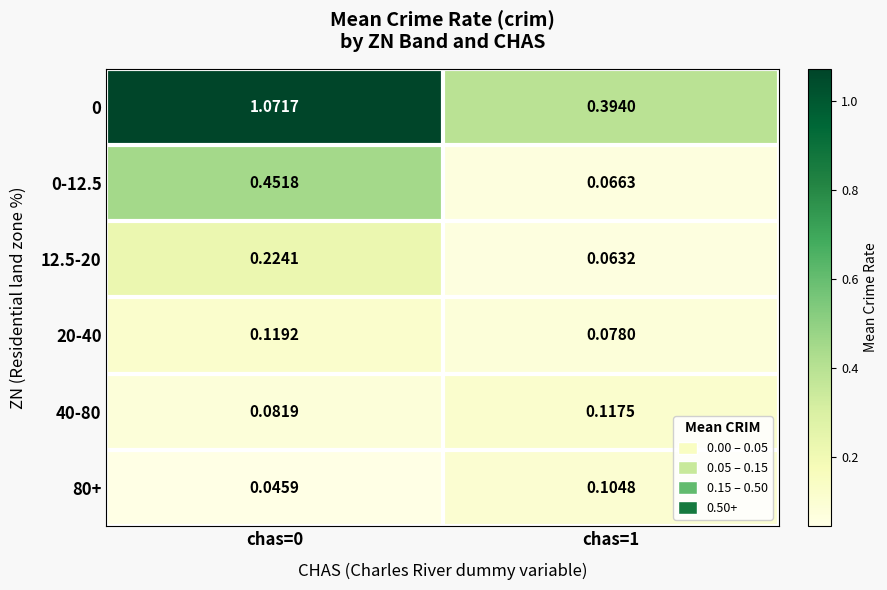

Is the value of 20-40 at chas=1 greater than the value of 0 at chas=1?

No